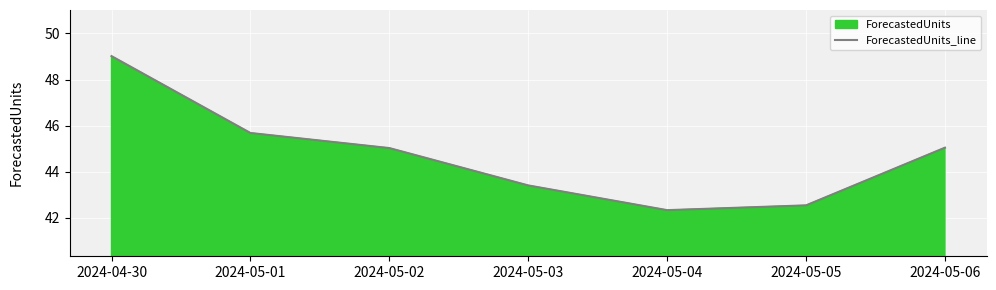

What is the label of the 2nd point from the right?

2024-05-05